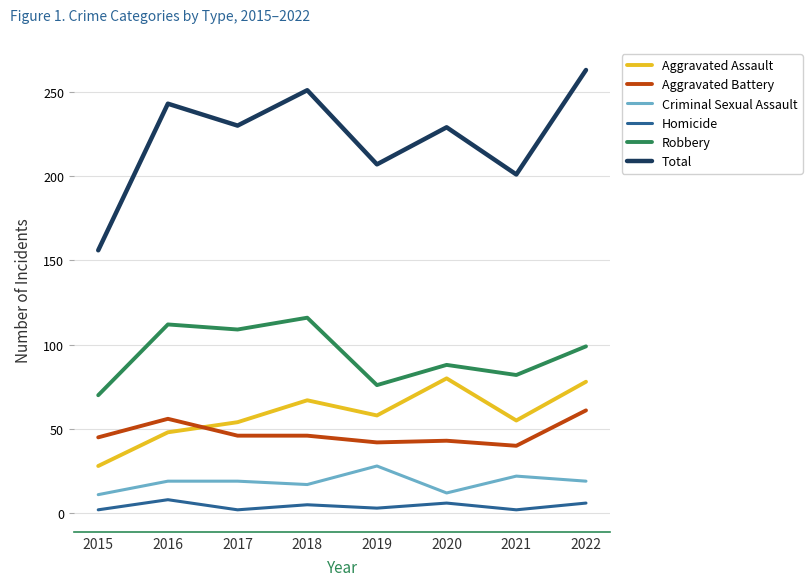

Which series ends up on top after the final intersection of Aggravated Battery and Aggravated Assault?

Aggravated Assault